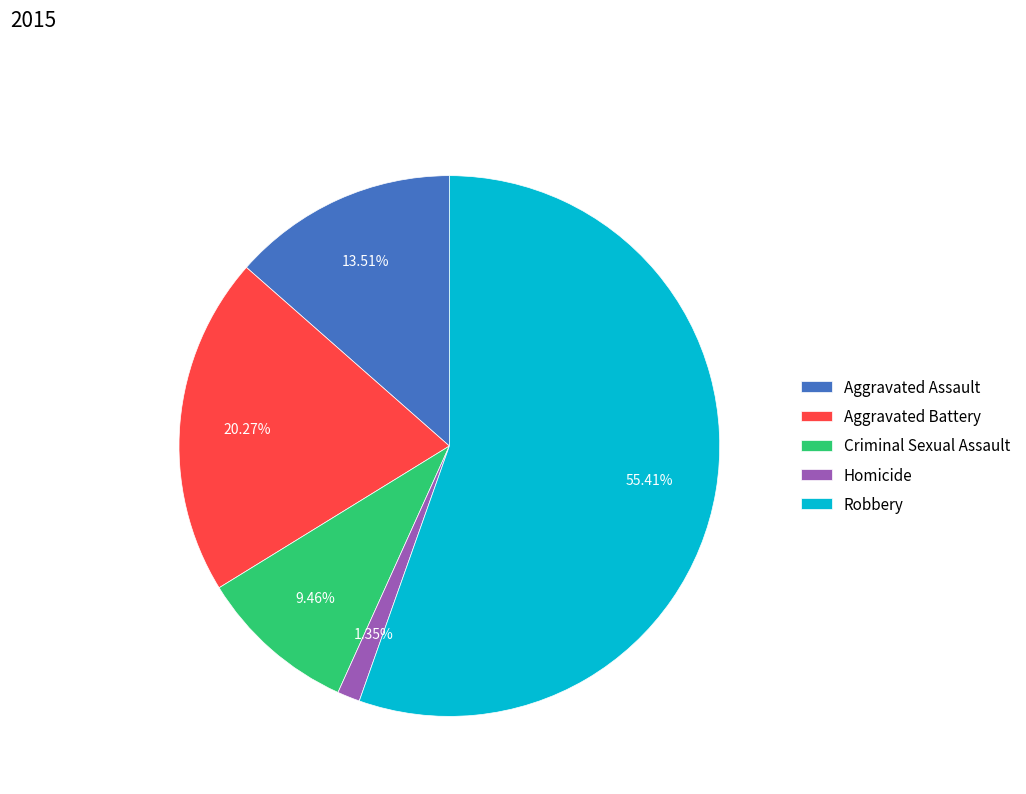

Which slice is the largest?

Robbery